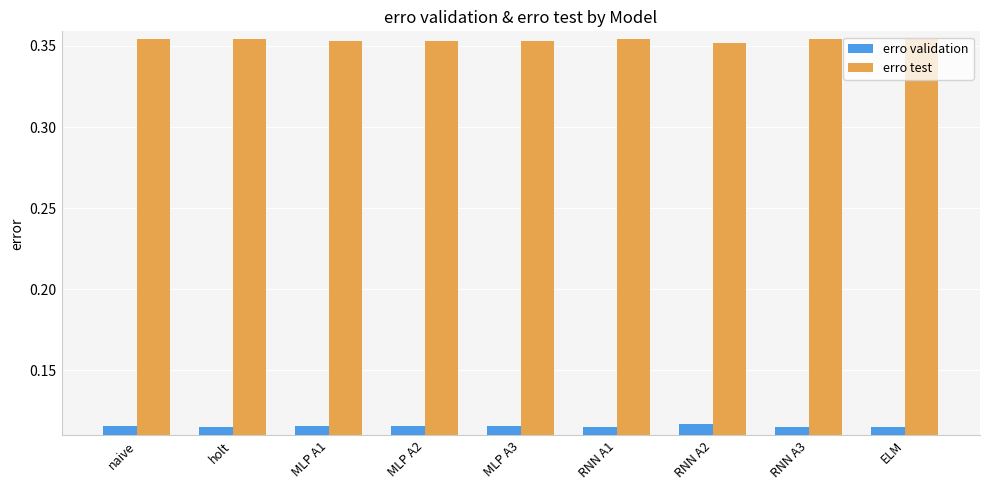

Count the erro validation values in the range 0 to 1.

9